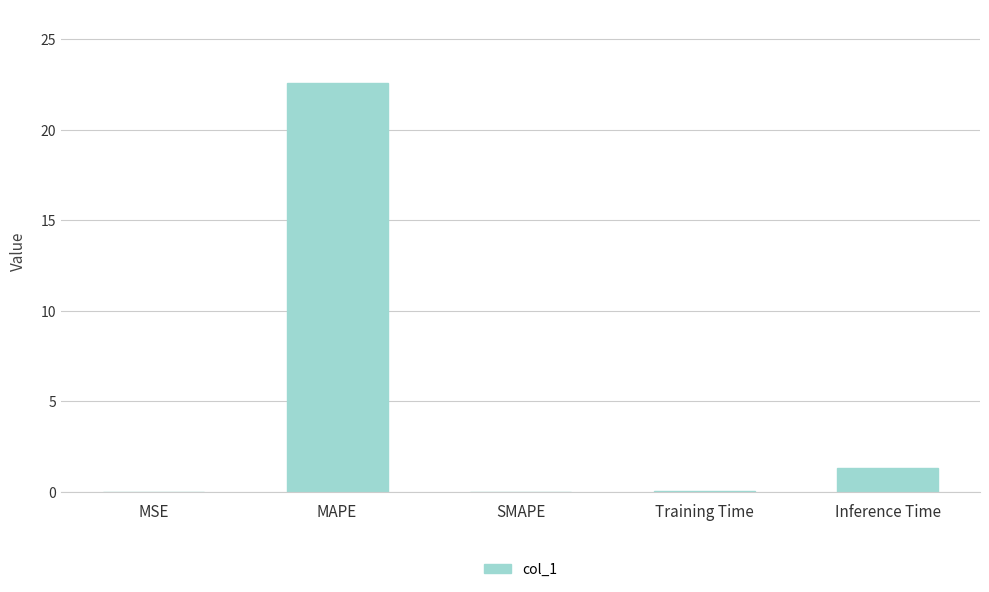

The value at MAPE is 22.6. True or false?

True